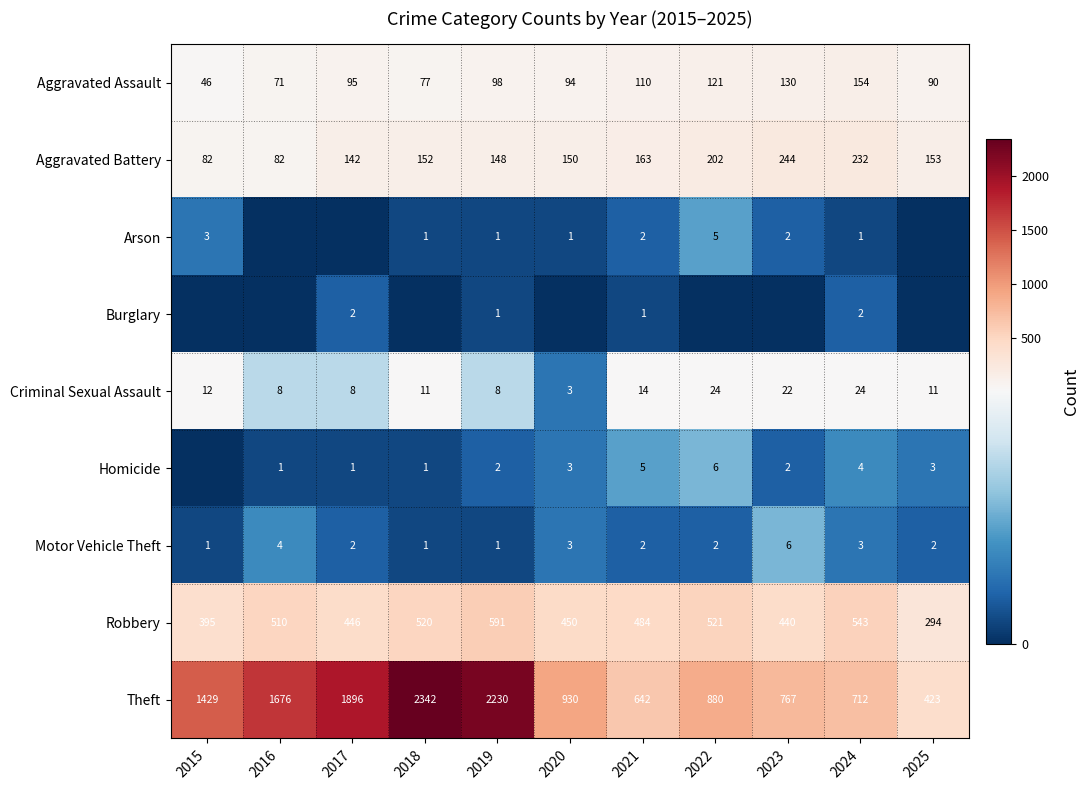

Is it true that Aggravated Assault equals 104 at 2016?

False